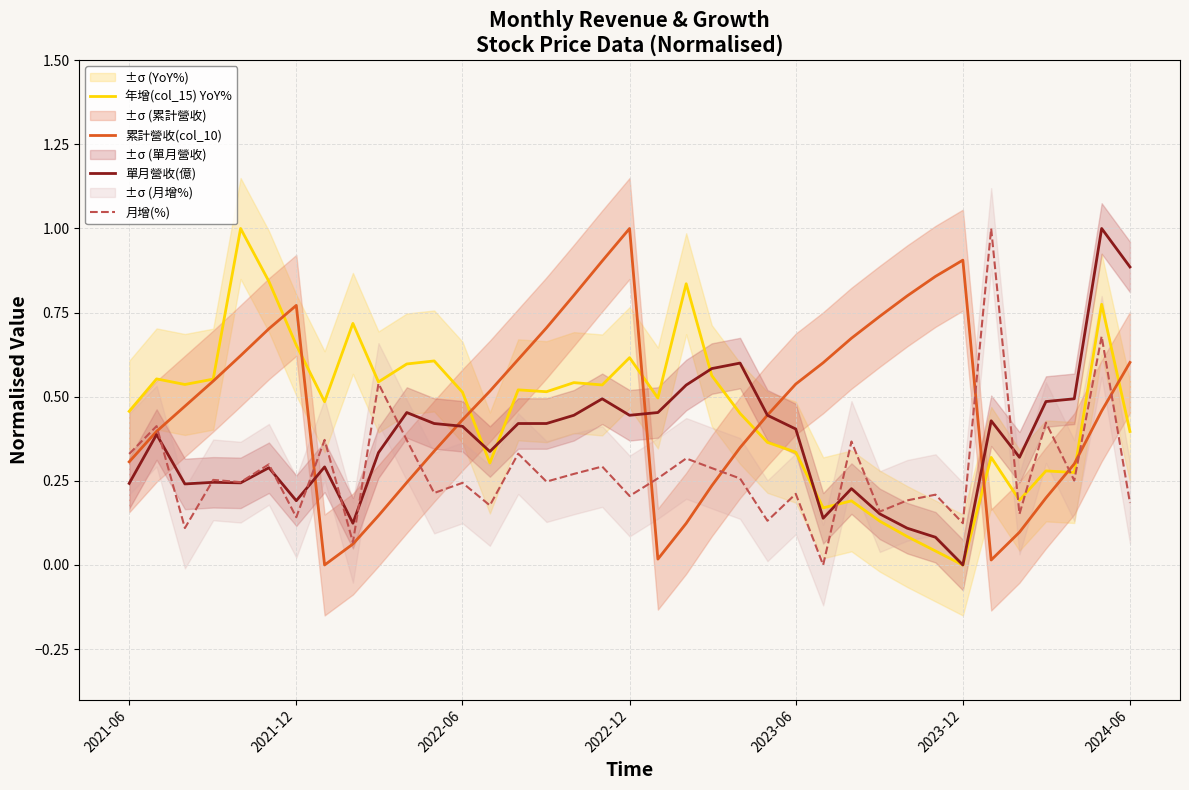

What is the value of the 累計營收(col_10) point at the 12th from the left?

0.3